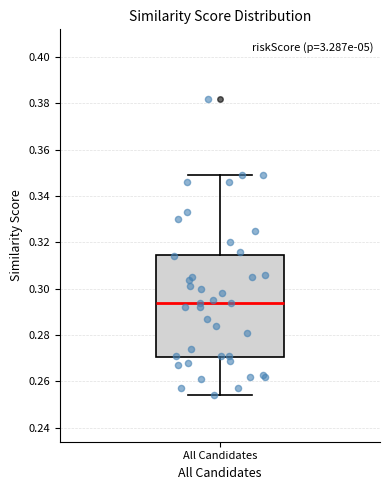

Transcribe this box plot: give where the median line is, the range the box spans, and where the two whiskers end, as read against the y-axis. The values are not printed on the chart, so give them approximately, as read against the axis.

median 0.294, box 0.270 to 0.314, whiskers 0.254 to 0.350